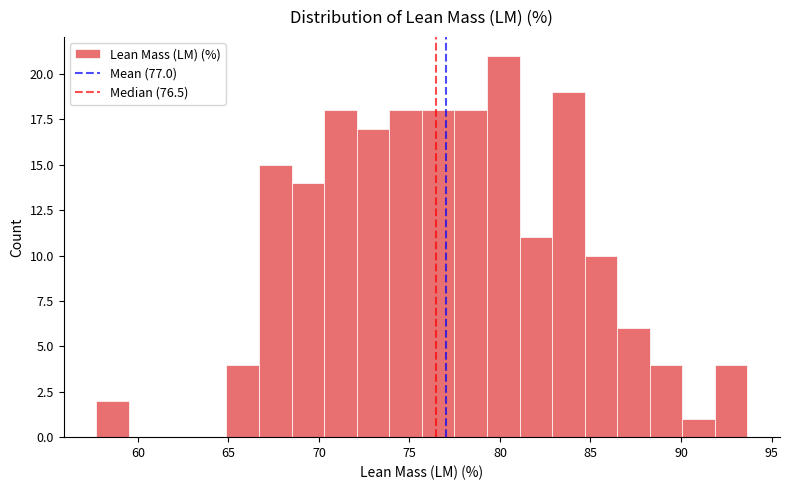

Around what value on the x-axis is the tallest bar? Give the approximate position of its centre, as read against the axis.

80.0